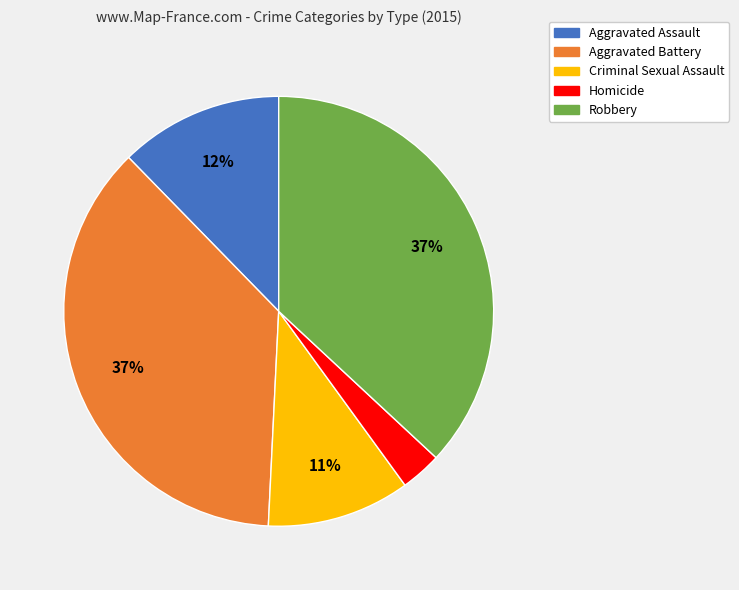

What percentage is the Robbery slice, to the nearest percent?

37%